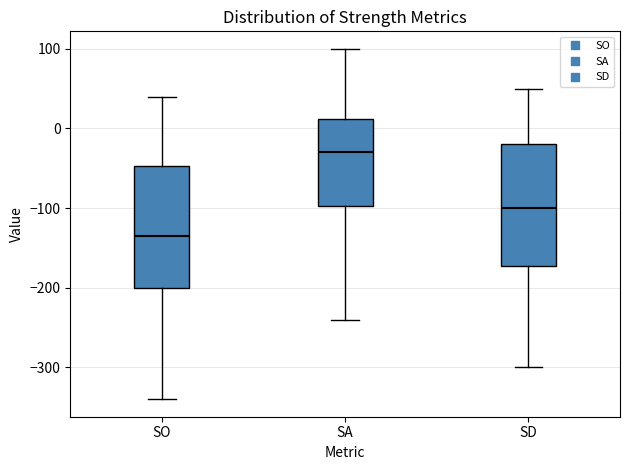

Reading left to right, transcribe this box plot: for each box, give where its median line is, the range the box spans, and where its two whiskers end, as read against the y-axis. The values are not printed on the chart, so give them approximately, as read against the axis.

SO: median -130, box -200 to -50, whiskers -340 to 40
SA: median -30, box -100 to 10, whiskers -240 to 100
SD: median -100, box -170 to -20, whiskers -300 to 50